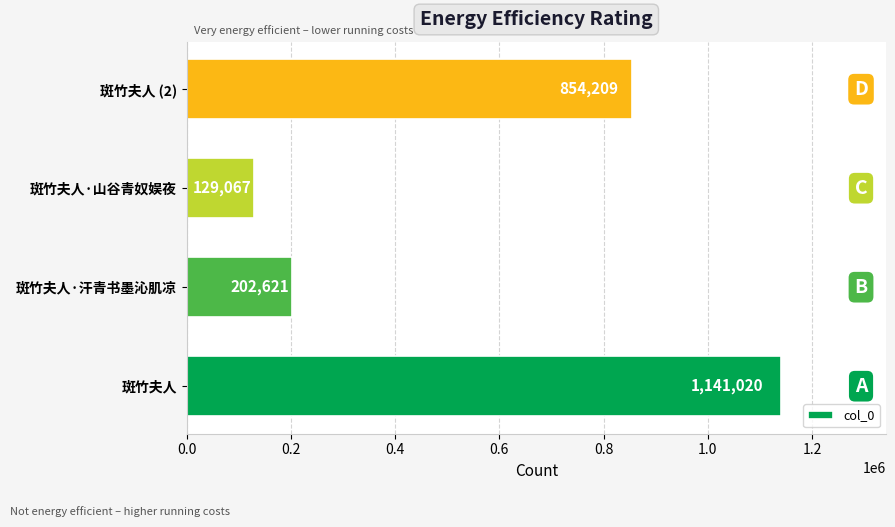

Reading top to bottom, extract all data points from this chart.

斑竹夫人 (2)=854209	斑竹夫人·山谷青奴娱夜=129067	斑竹夫人·汗青书墨沁肌凉=202621	斑竹夫人=1141020